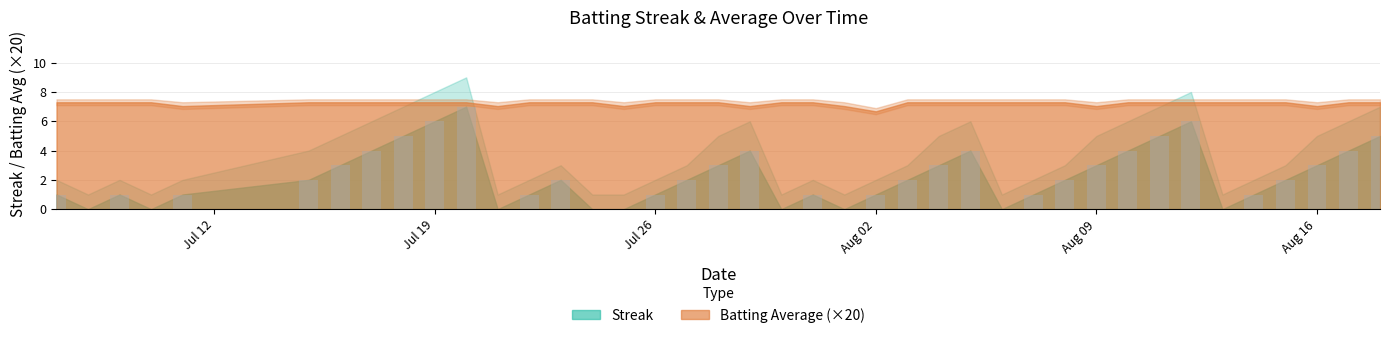

What is the sum of all values?

90